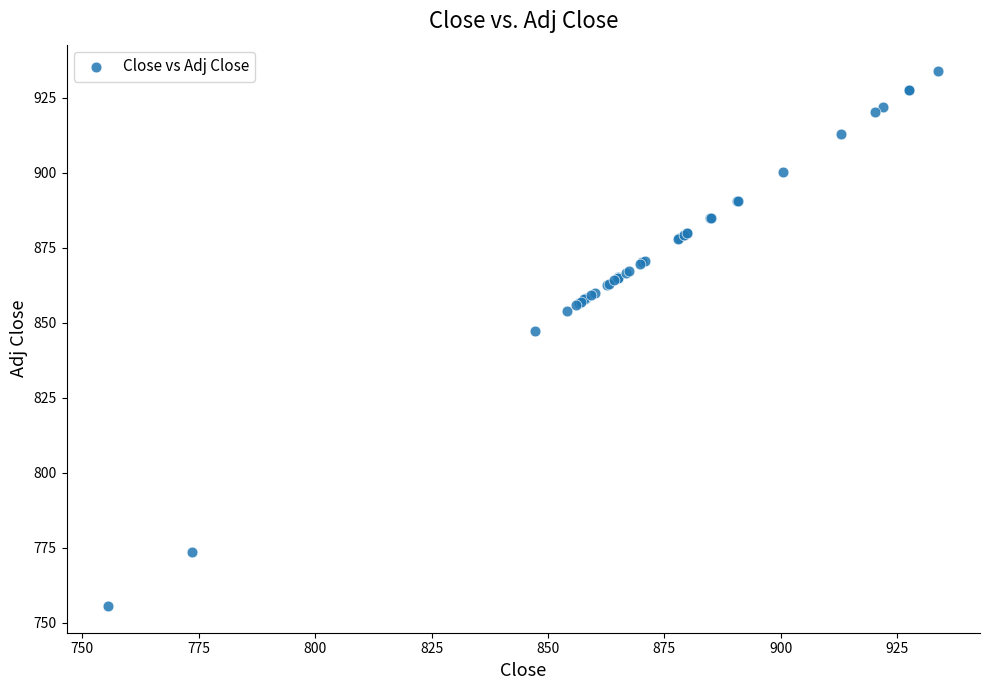

What Y value in the scatter plot is closest to 844?

847.3